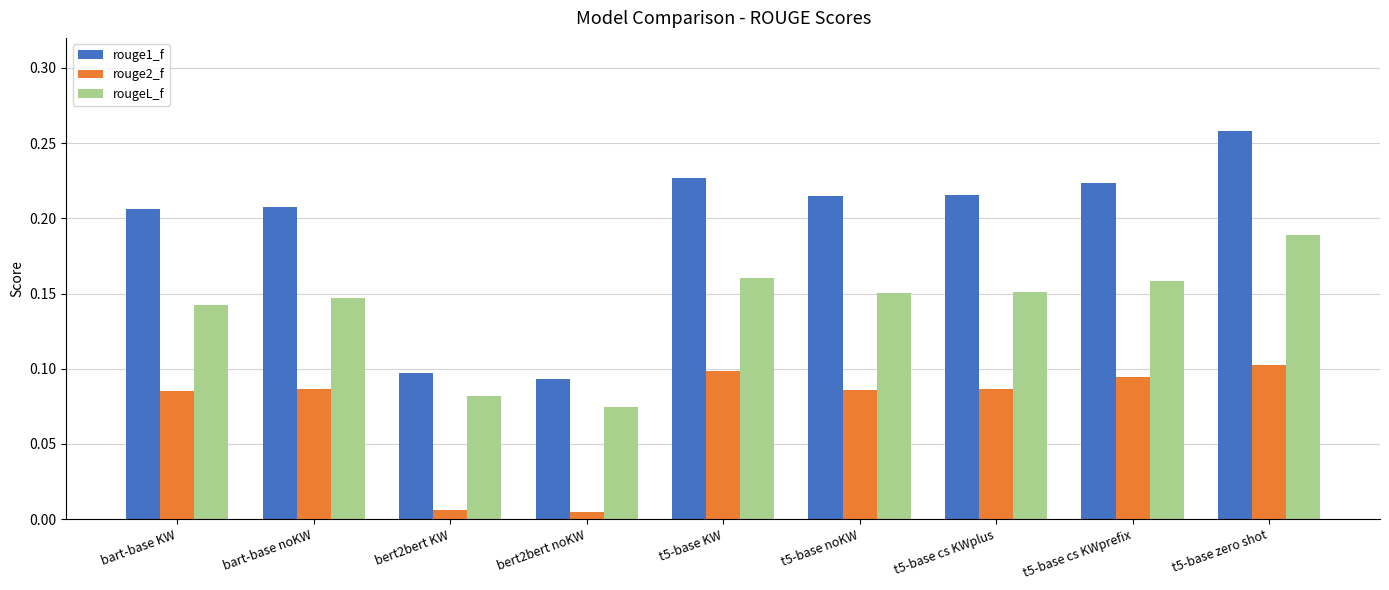

Which category has the lowest value in the rougeL_f series?

bert2bert noKW